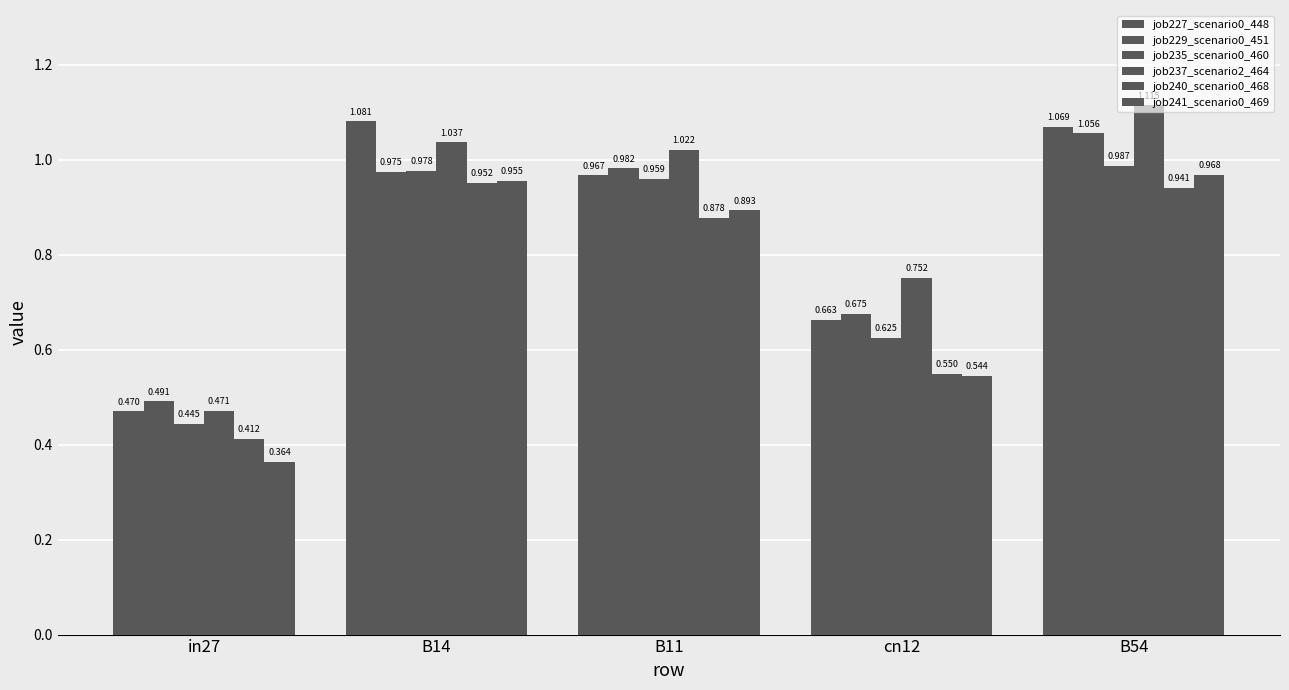

Does the chart contain any negative values?

No